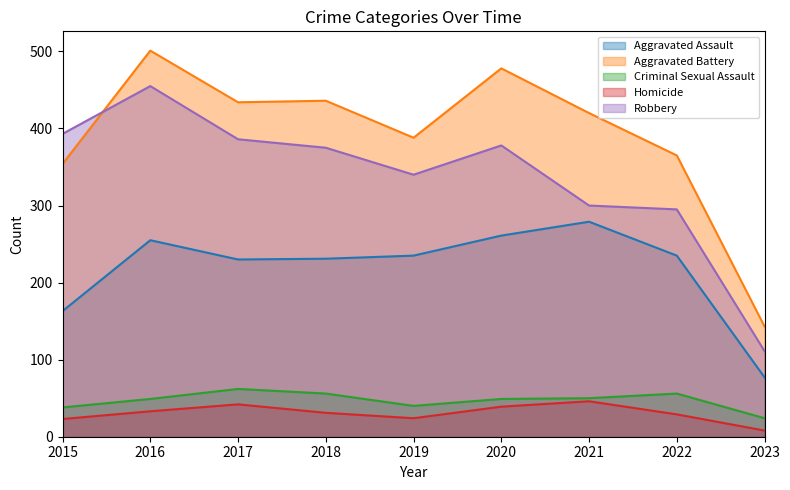

What is the sum of all Aggravated Assault values?

1966